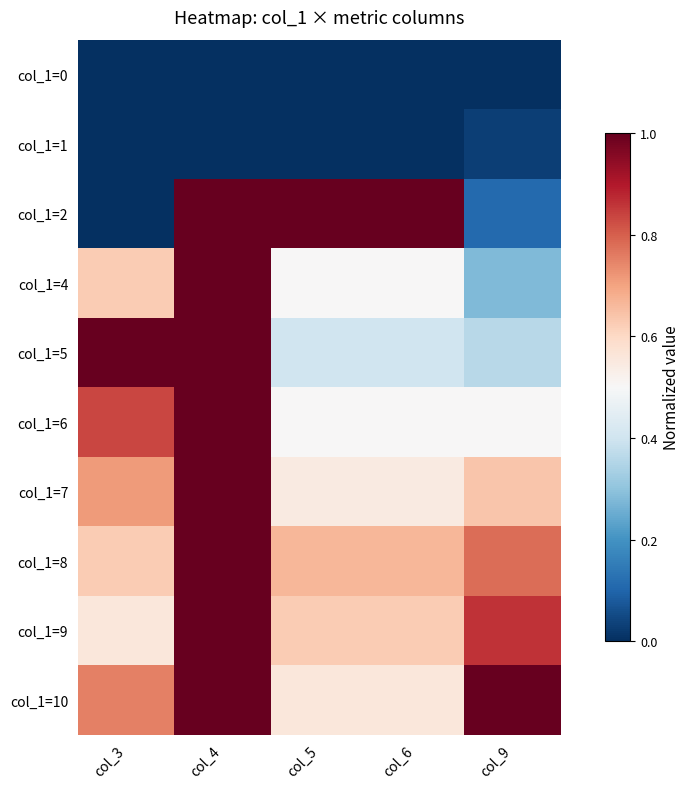

What is the spread (max minus min) of values at col_6?

1.0